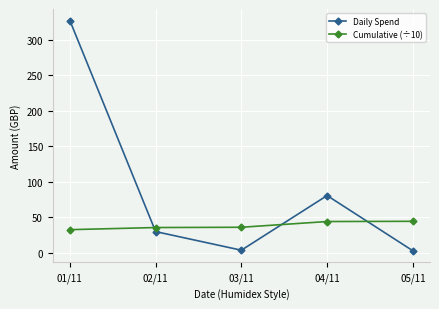

Which series changed the most between 01/11 and 02/11?

Daily Spend